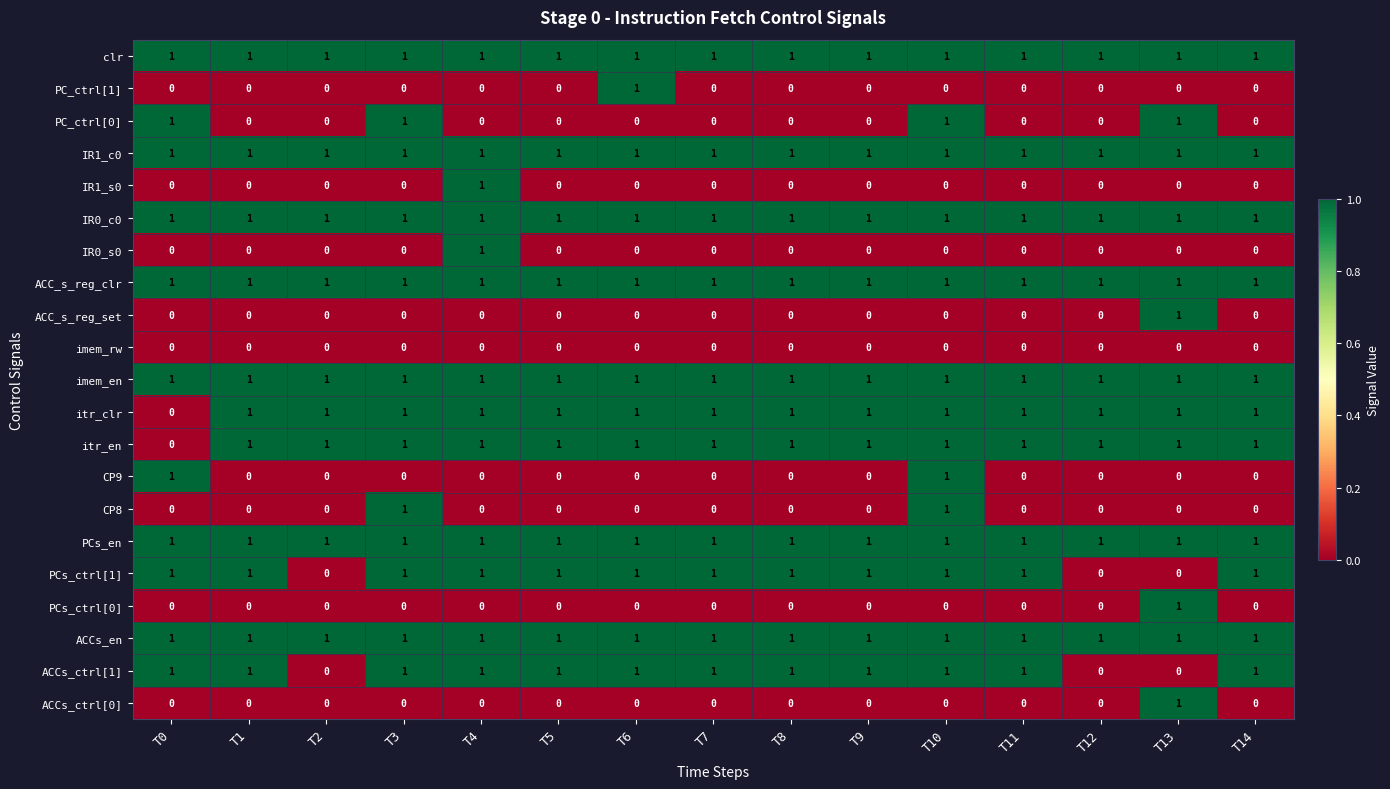

Count the ACC_s_reg_set values in the range 0 to 1.

15